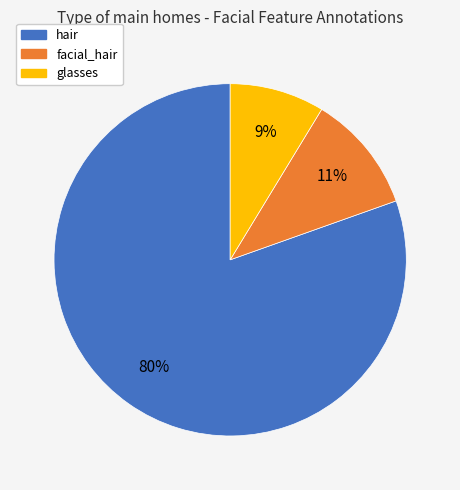

How many slices are in this pie chart?

3